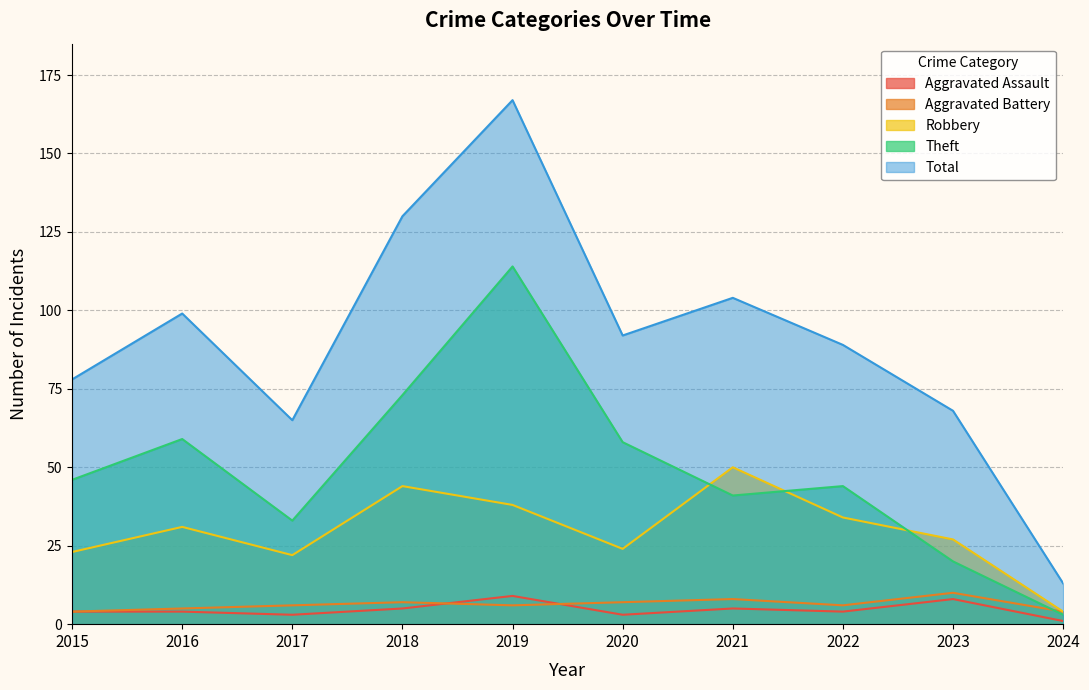

Read the Total value at 2023.

68